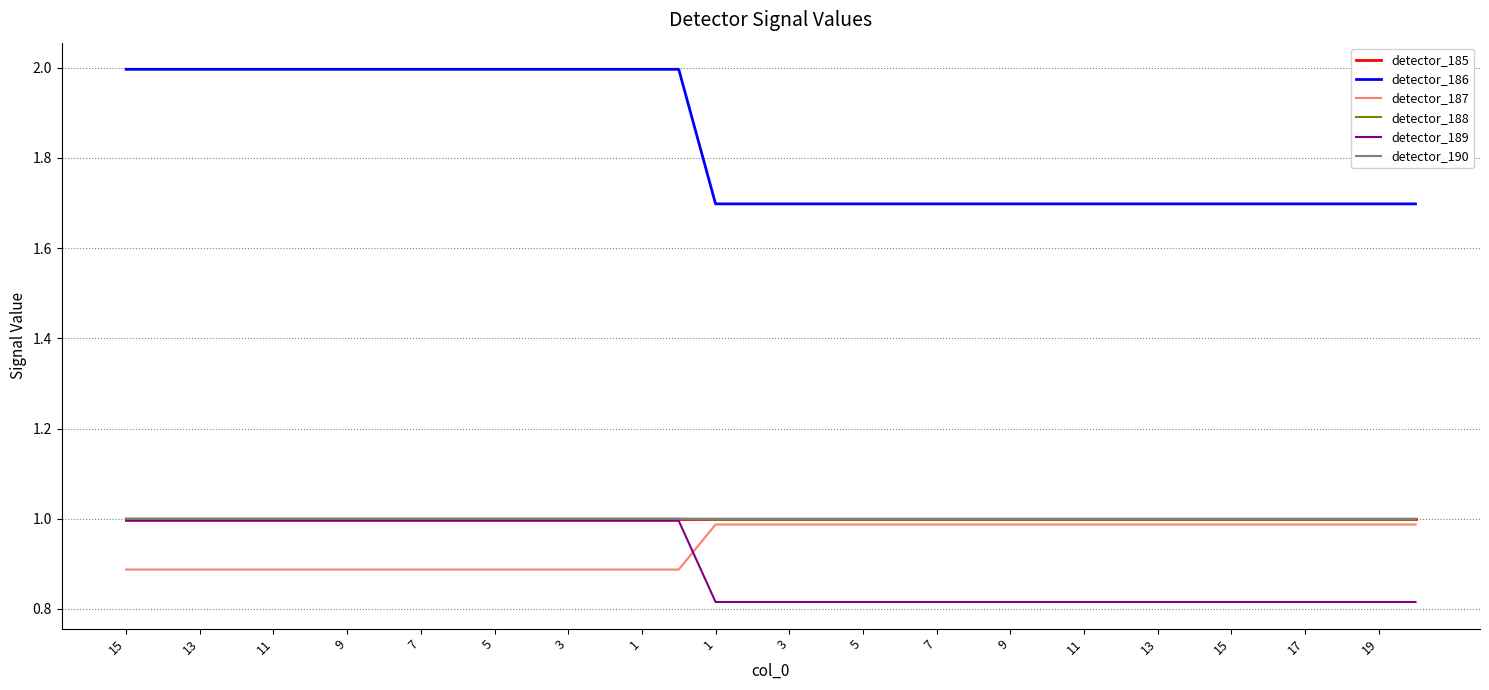

What is the highest value of the detector_187 series?

1.0